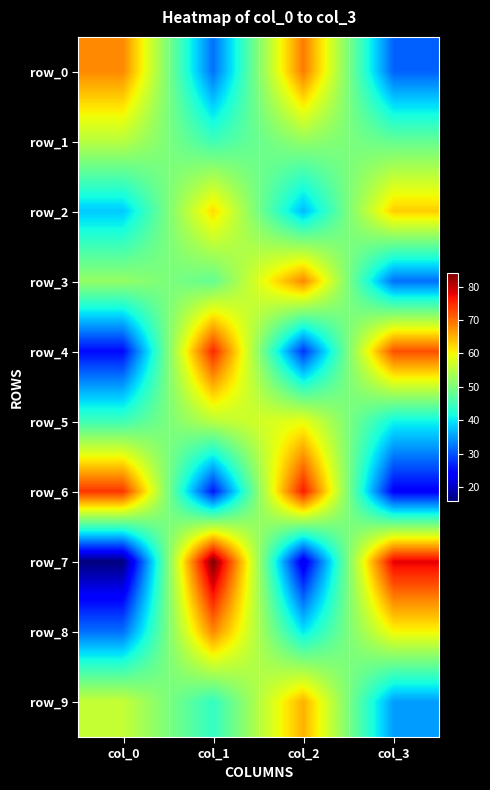

The value of row_7 at col_3 is 78. True or false?

True